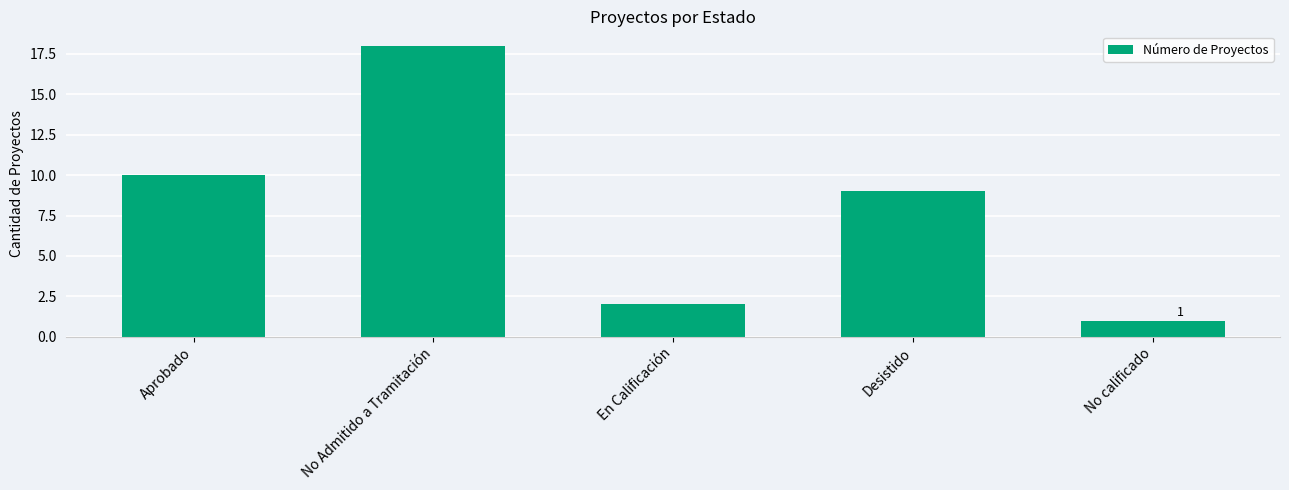

The value at Aprobado is 15. True or false?

False